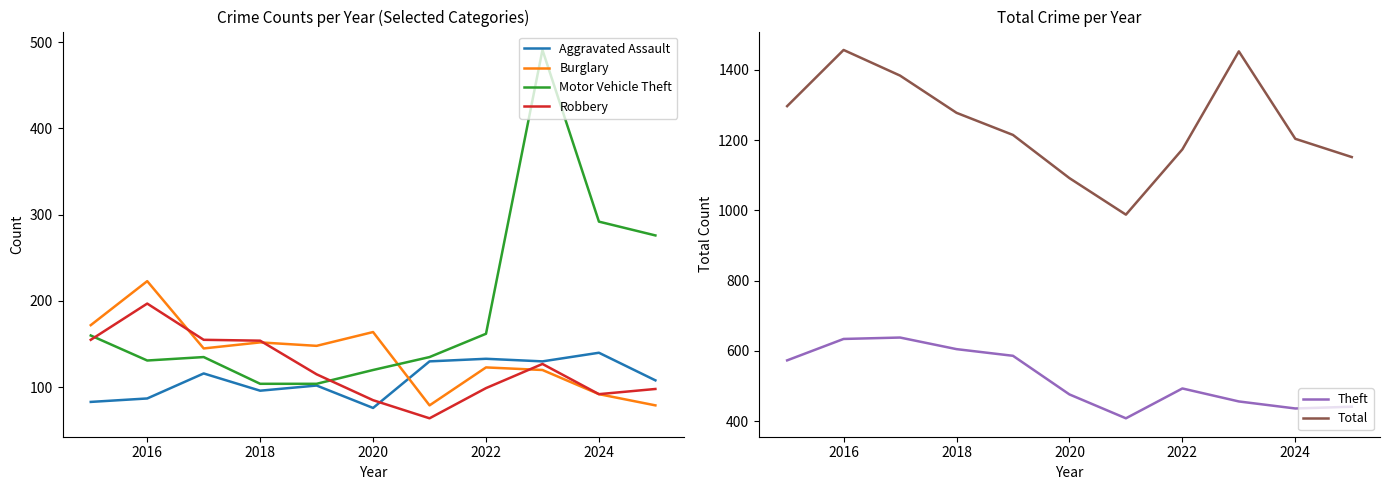

What is the approximate value of Motor Vehicle Theft at 2016, to the nearest 10?

130